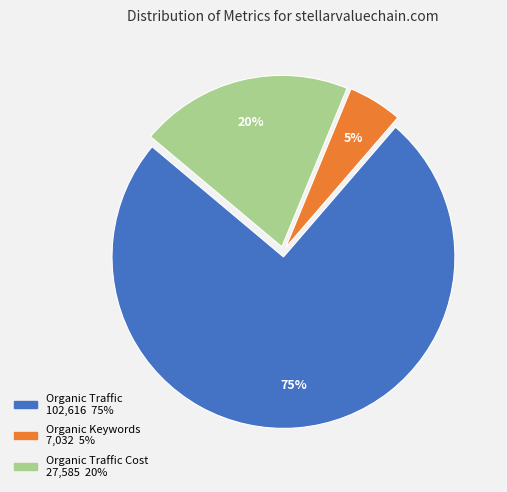

Does any single category account for the majority?

Yes